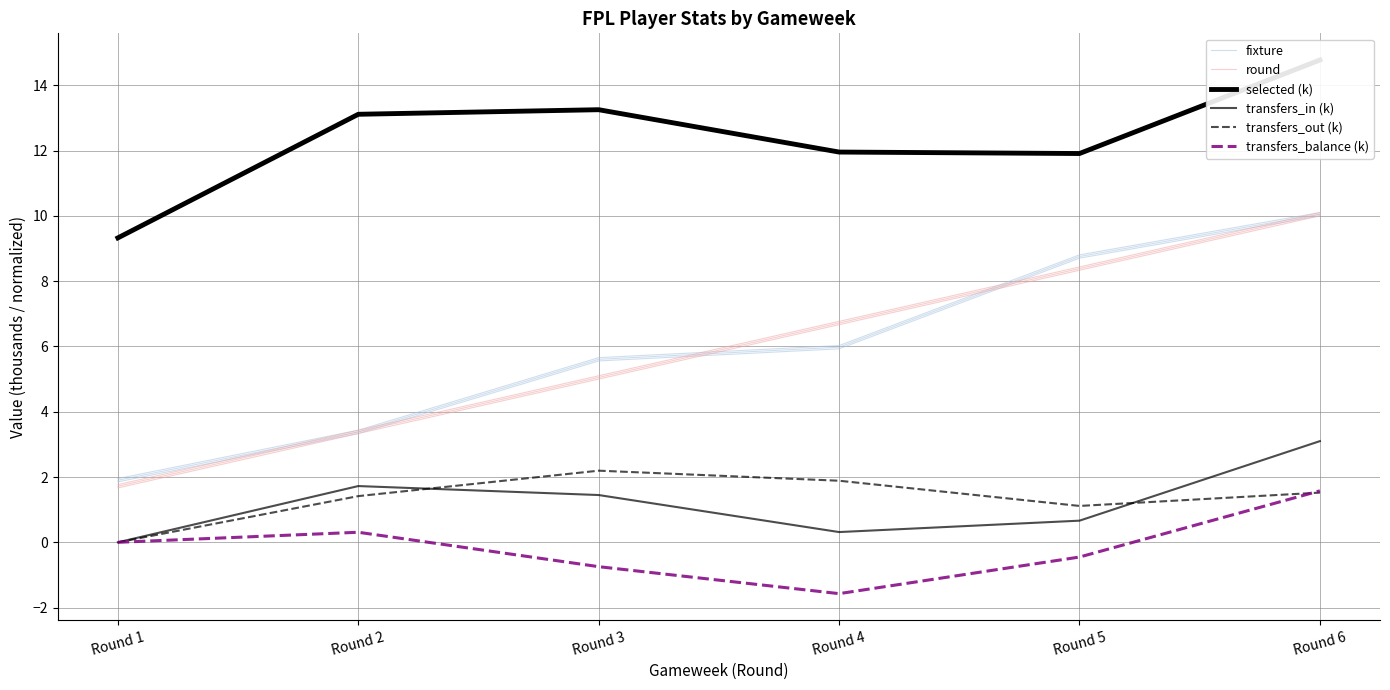

At how many categories does at least one series exceed 11?

5